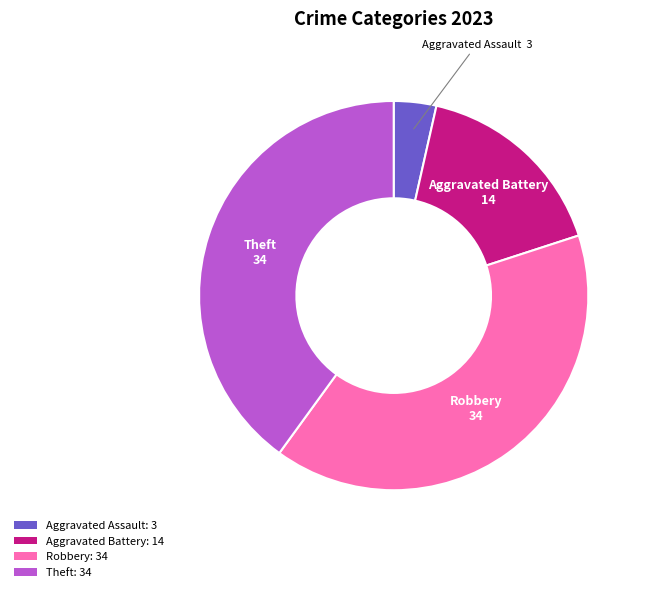

Is the sum of Robbery: 34 and Aggravated Battery: 14 greater than half?

Yes